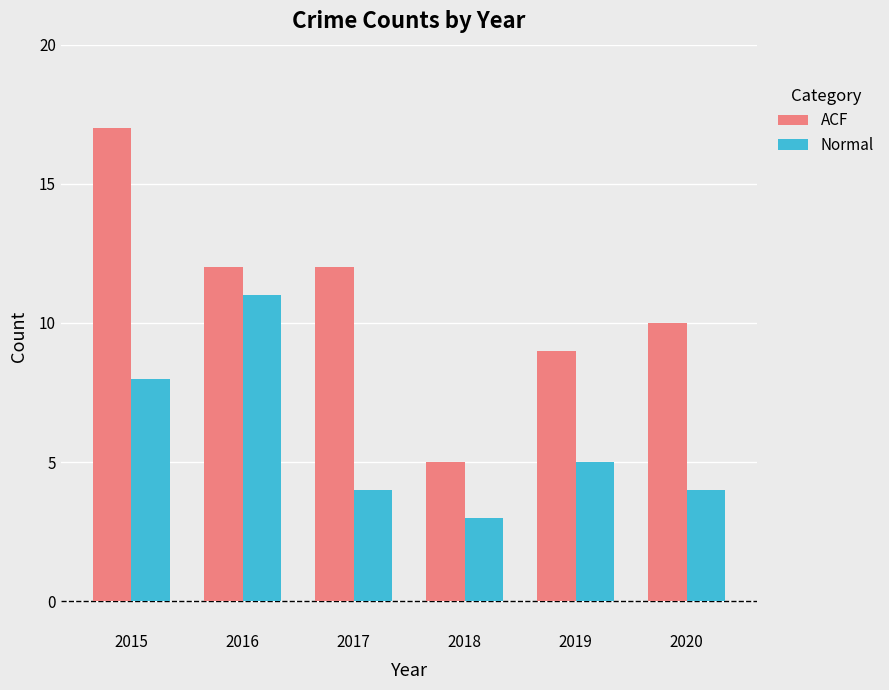

How many bars are there in each group?

2